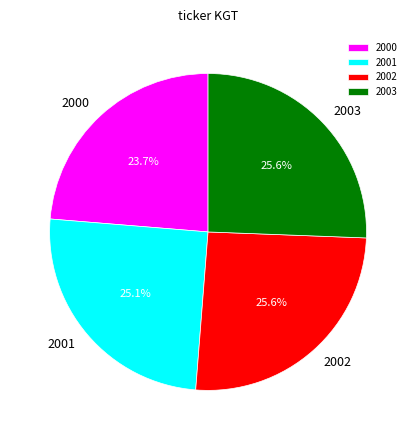

Is it true that 2003 is 26% of the pie?

True